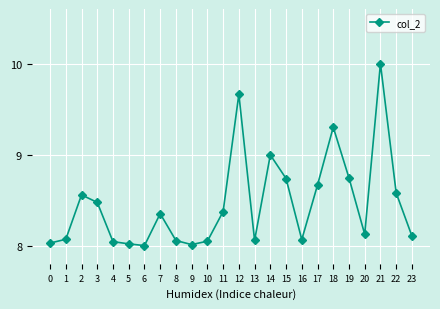

Does the chart have visible grid lines?

Yes